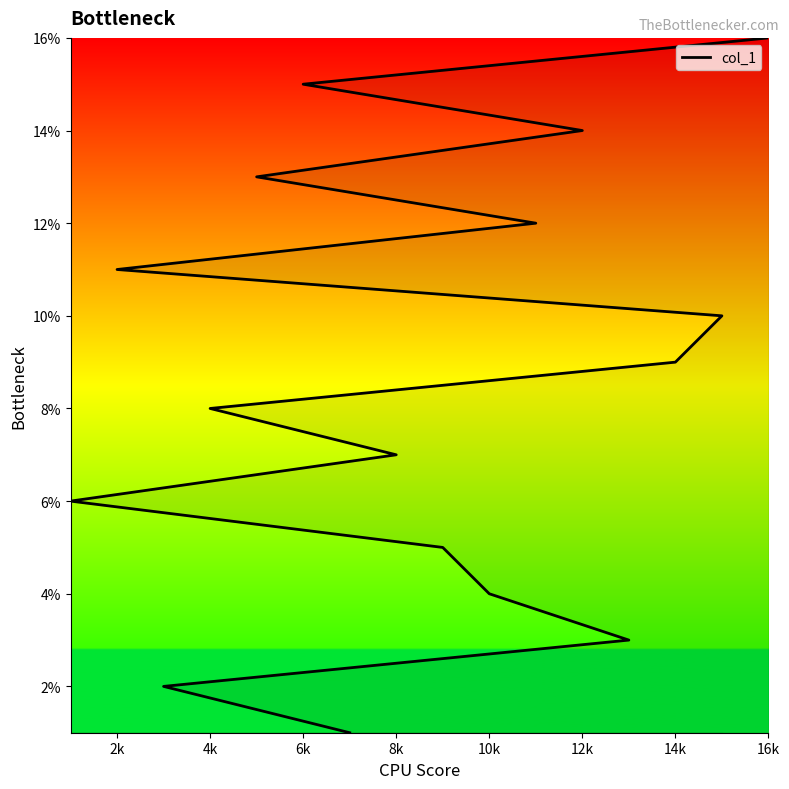

How many categories are shown in the chart?

16